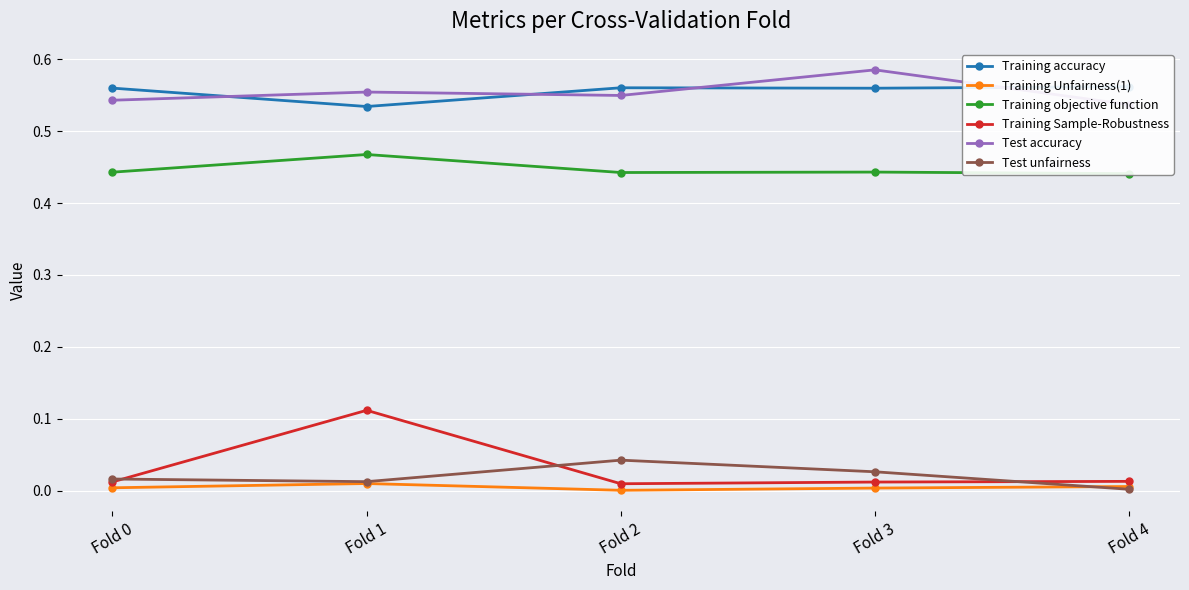

The value of Training objective function at Fold 0 is 0.3. True or false?

False